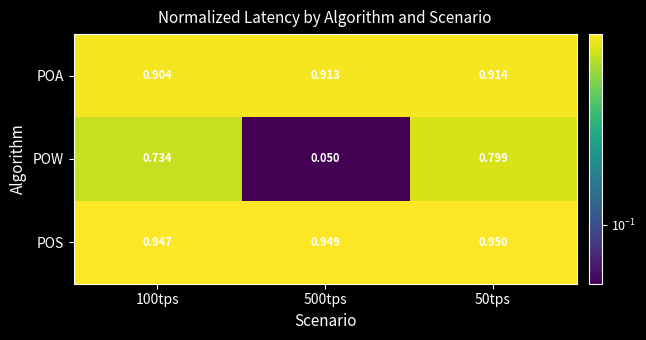

Which series changed the most between 500tps and 50tps?

POW